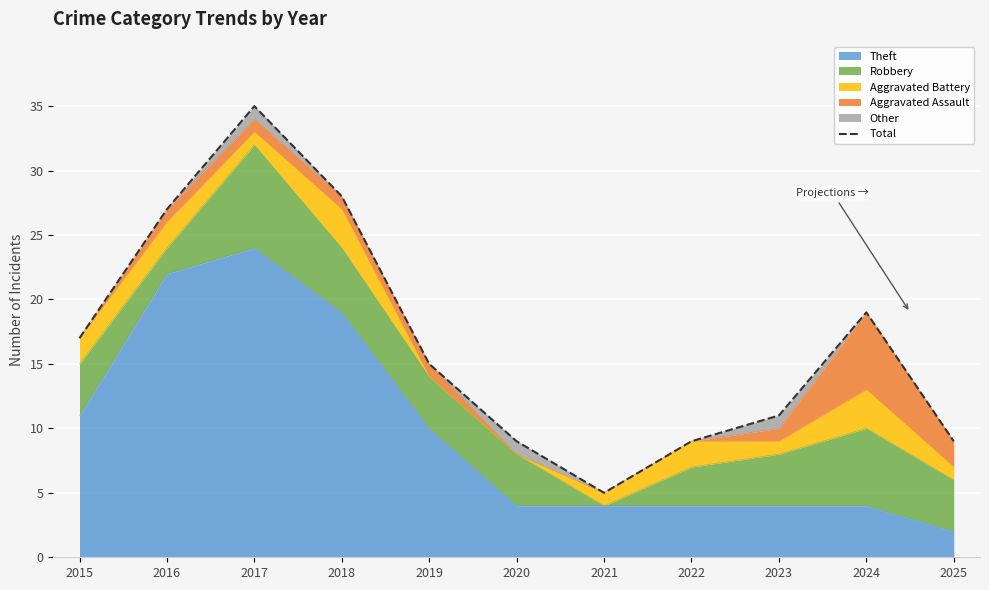

At which category does the data reach its first local peak?

2017